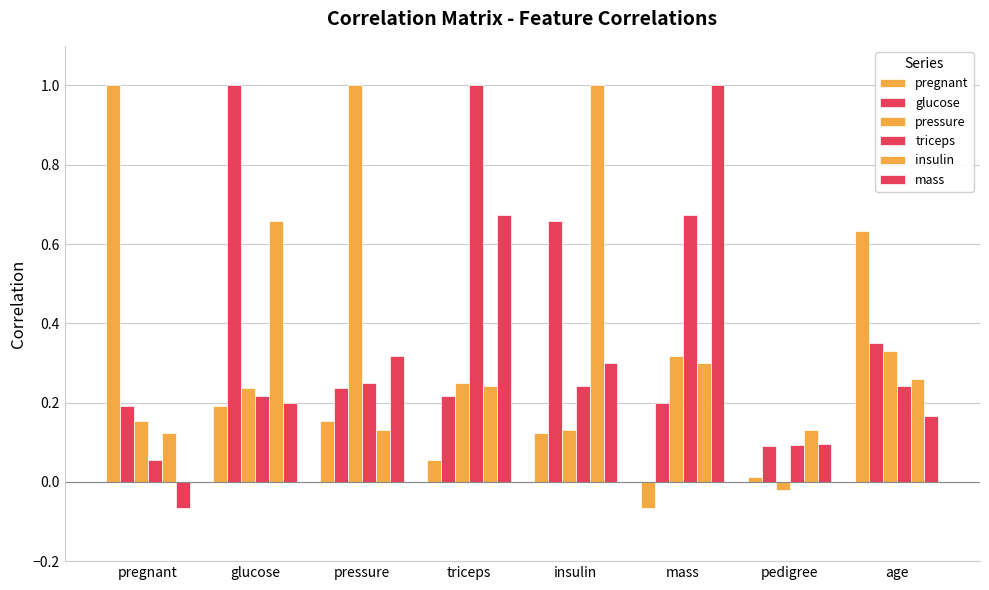

Rank the categories by pressure value from lowest to highest.

pedigree, insulin, pregnant, glucose, triceps, mass, age, pressure